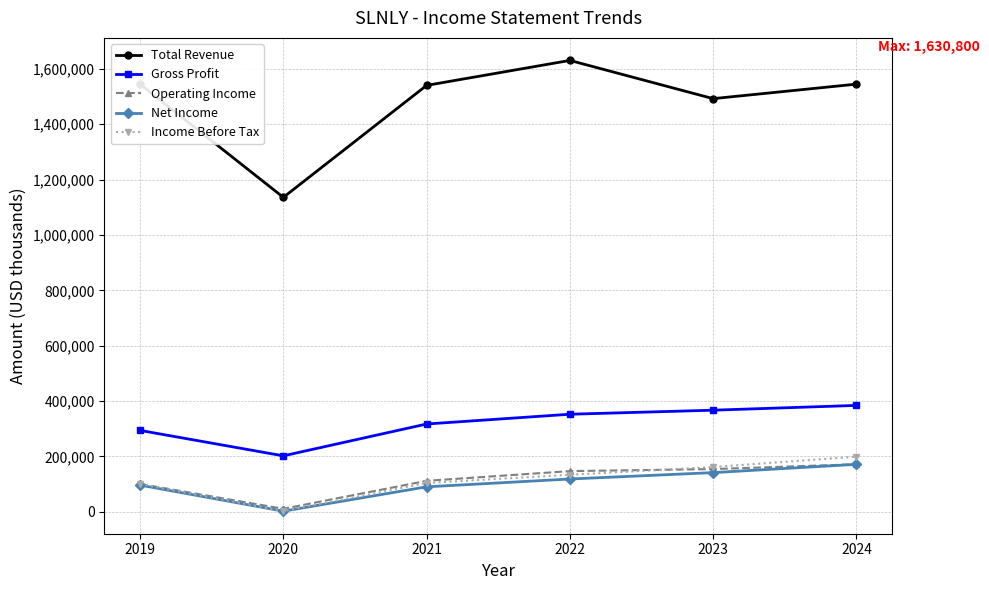

True or false: Gross Profit has a value of 366700 at 2023.

True